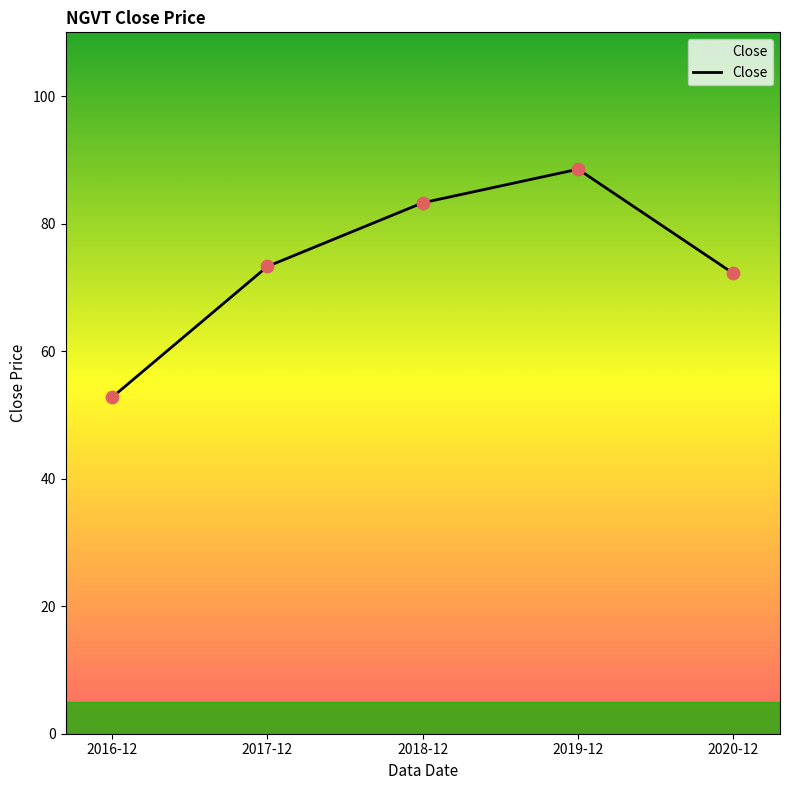

Approximately how many times larger is the value at 2016-12 compared to 2018-12?

0.6